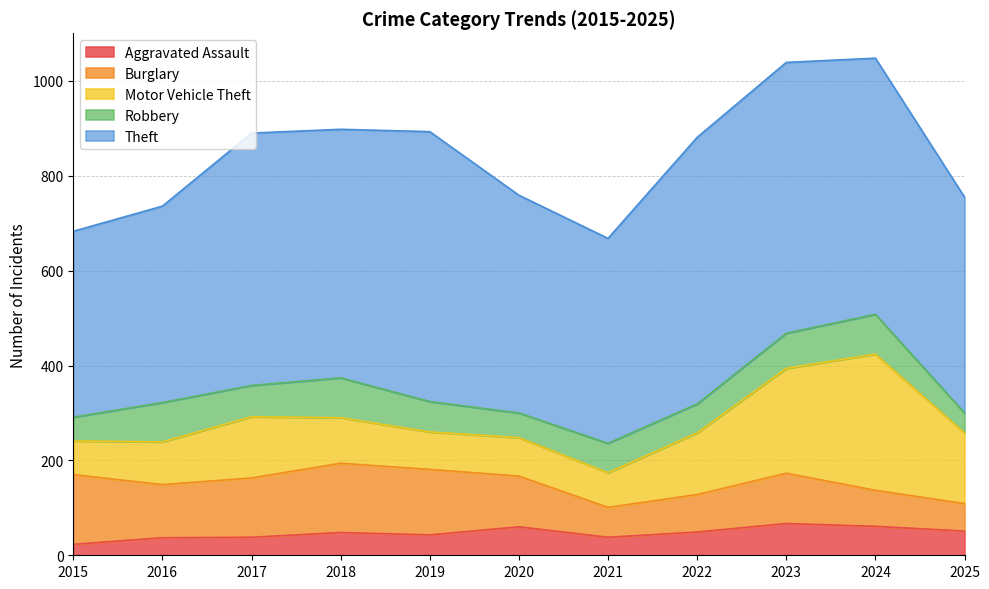

What is the total value across all series at 2022?

881